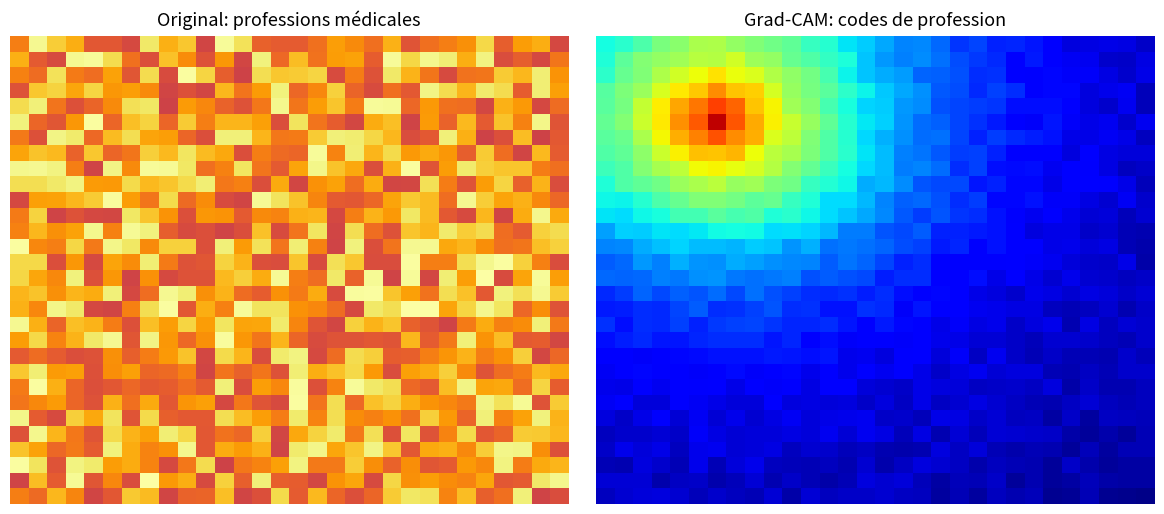

True or false: 0 has a value of 0.5 at 10.

True